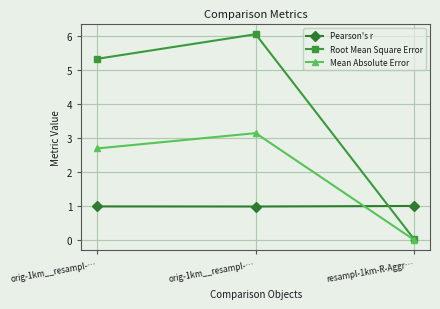

Is this an area chart (filled region under the line)?

No